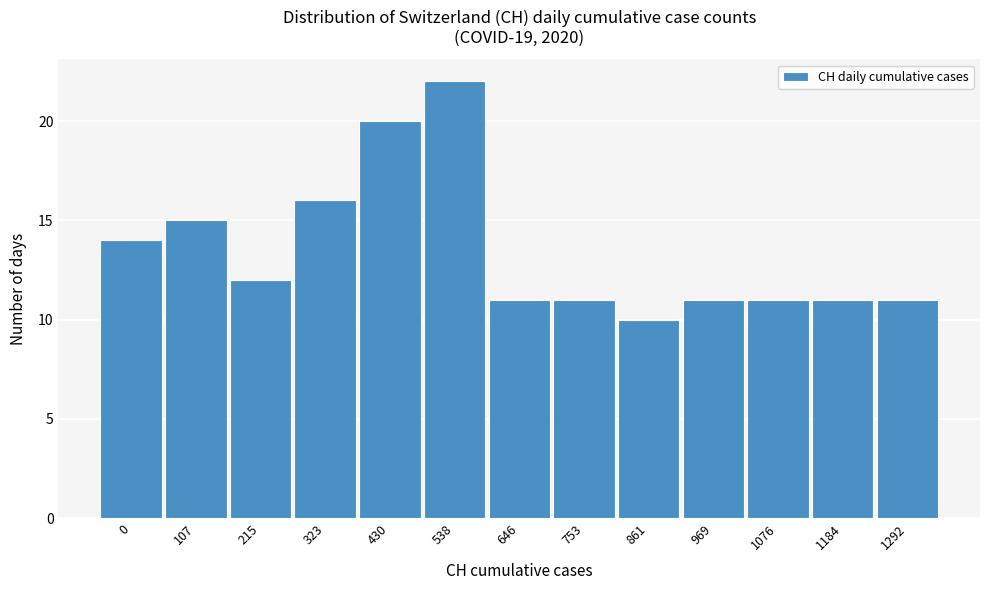

Reading left to right, transcribe all the data shown in this chart.

14	15	12	16	20	22	11	11	10	11	11	11	11